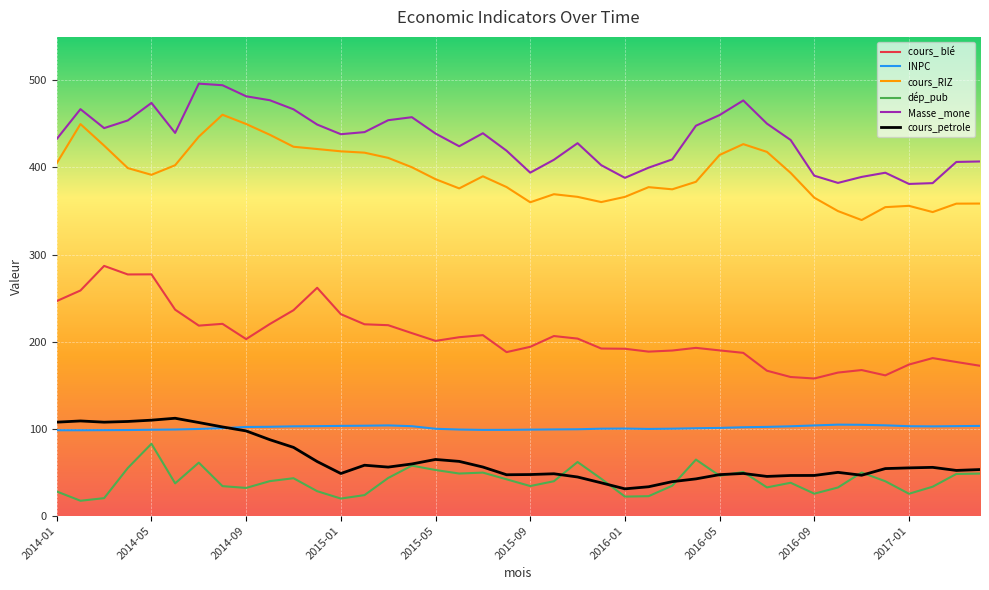

What is the highest value of the Masse _mone series?

496.3